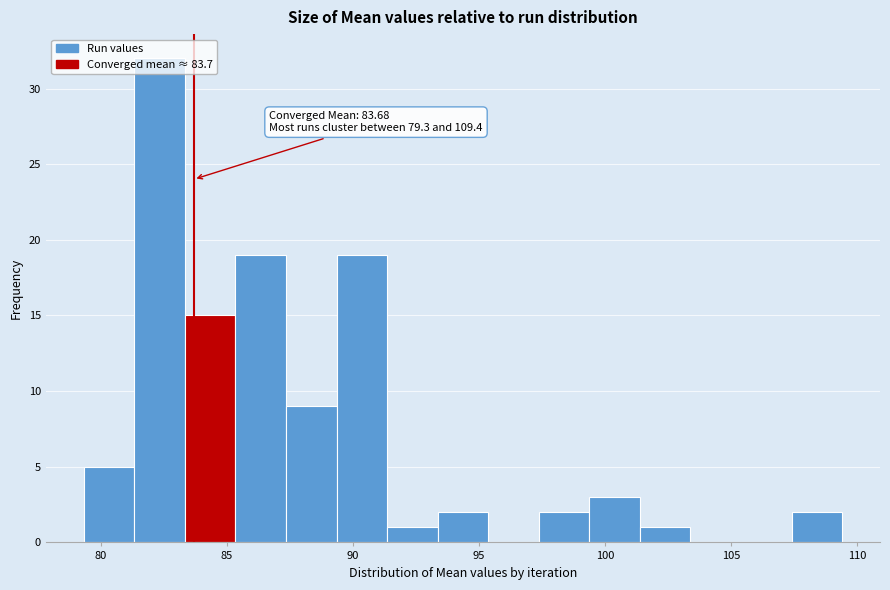

Which range on the x-axis has the tallest bar?

81.5 to 83.5